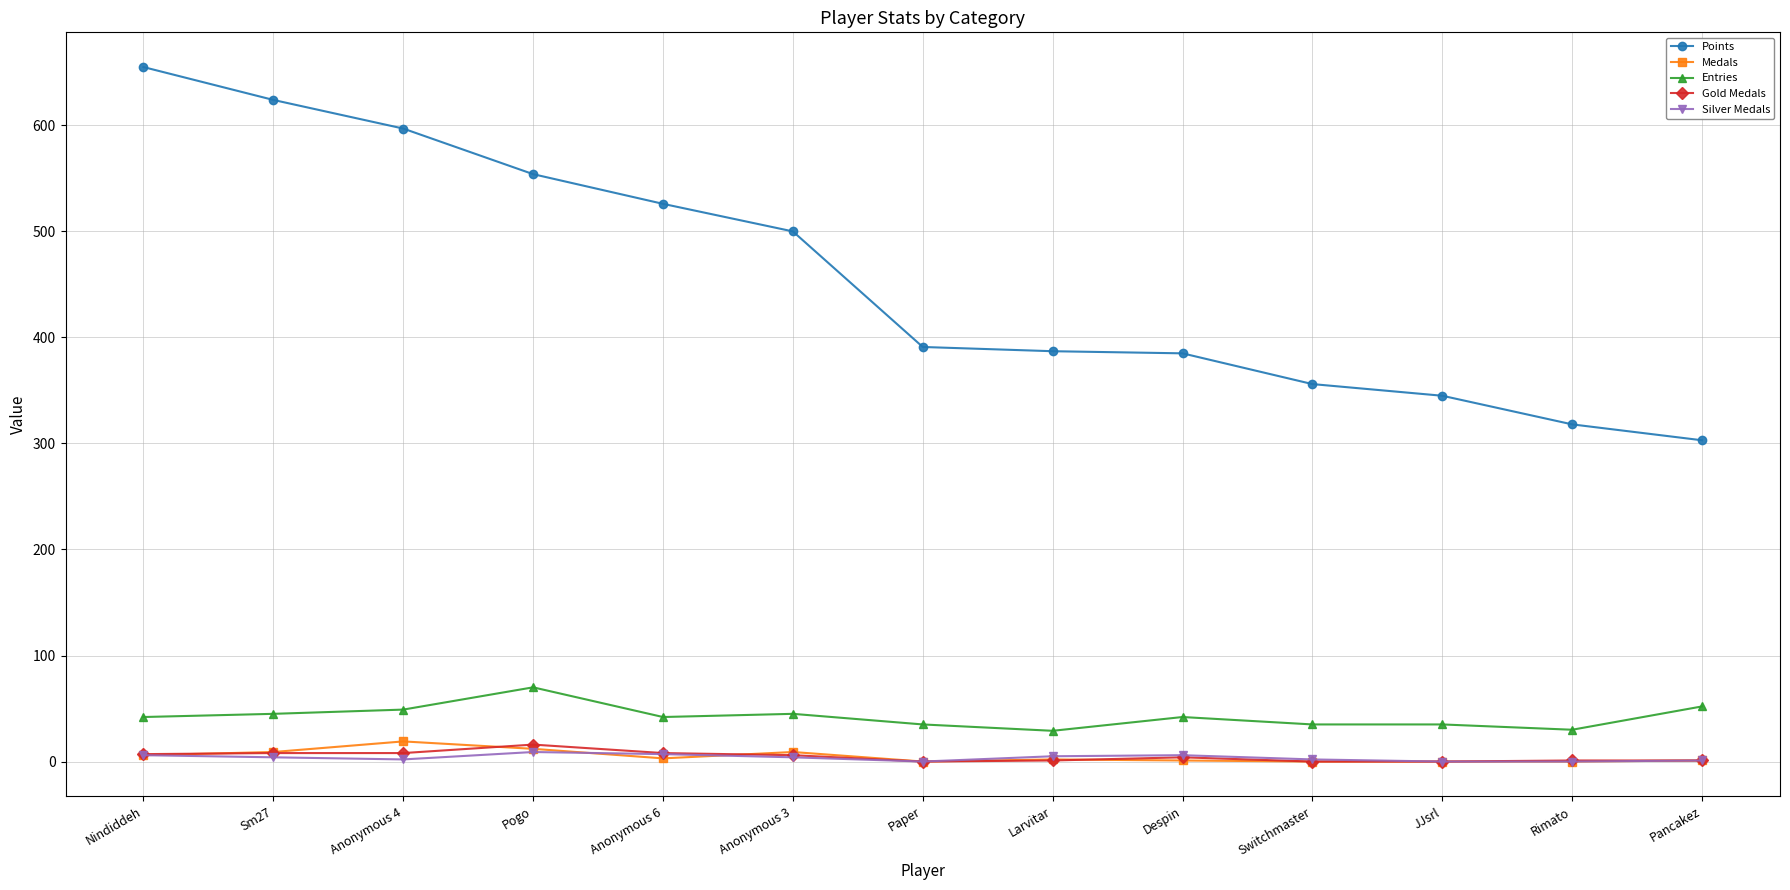

True or false: Silver Medals and Points intersect in this chart.

False